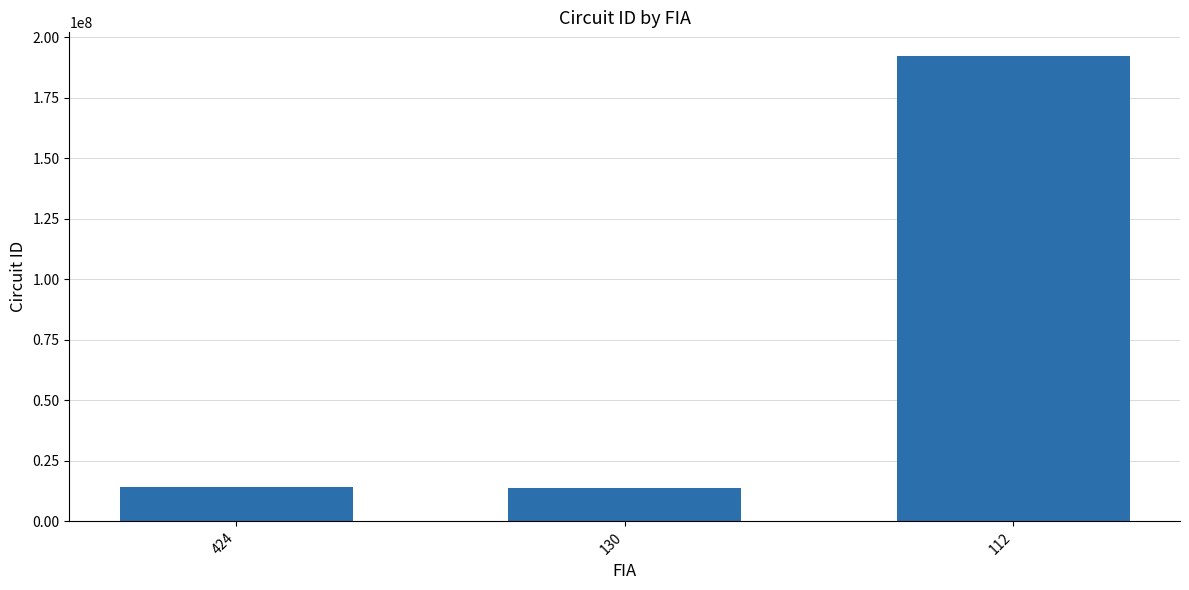

Is it true that the value at 424 is 14161105?

True